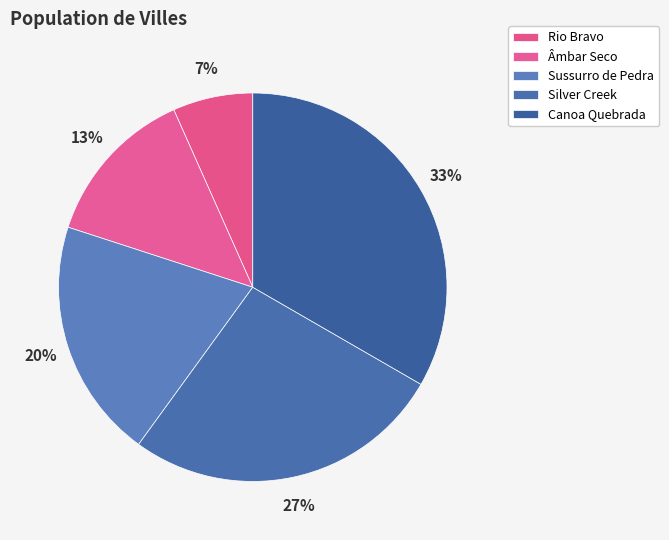

Is Rio Bravo the majority of the pie?

No